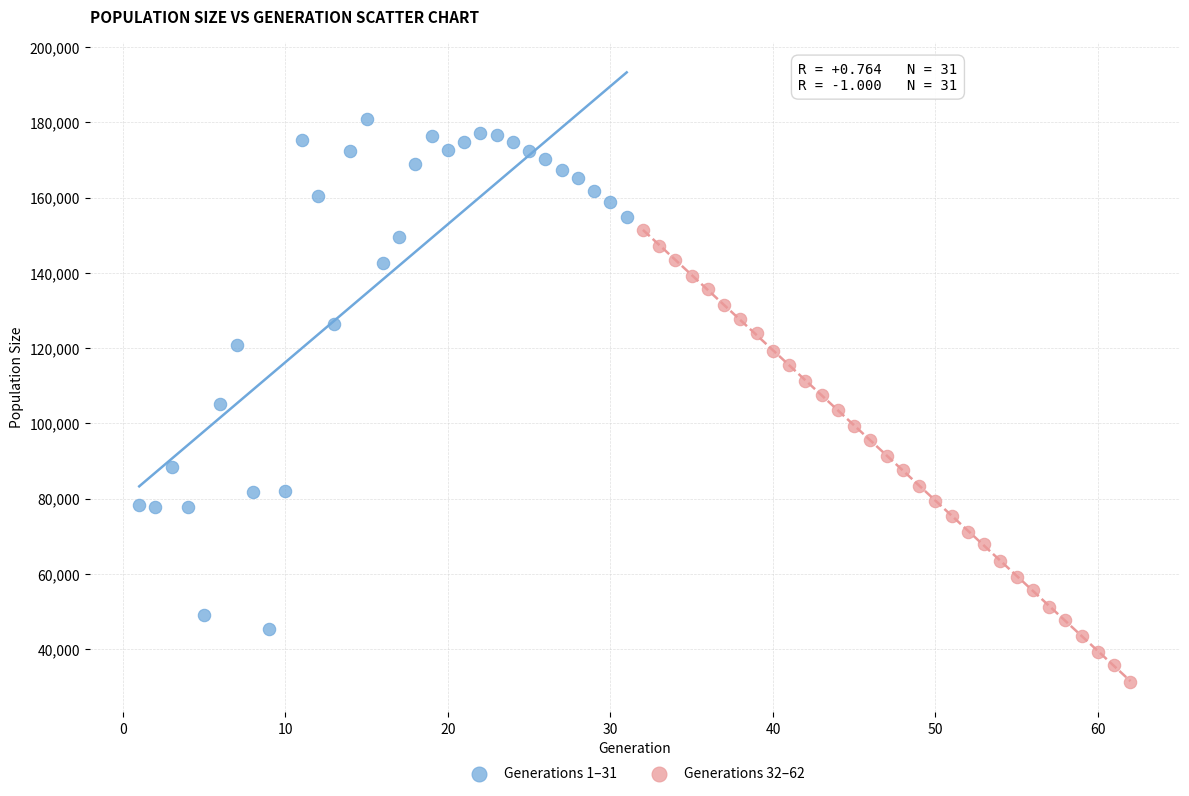

Which series contains the highest Y value?

Generations 1–31